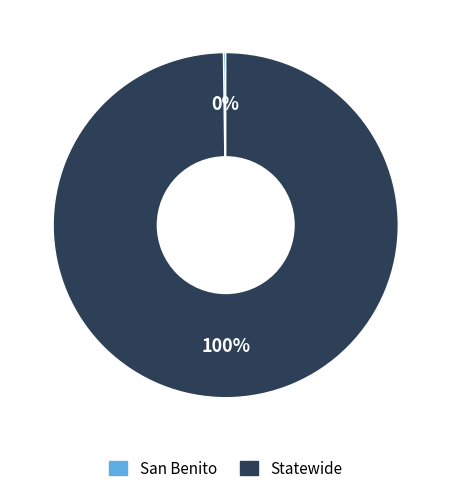

To the nearest percent, what is the difference between the largest and smallest slice percentages?

100%